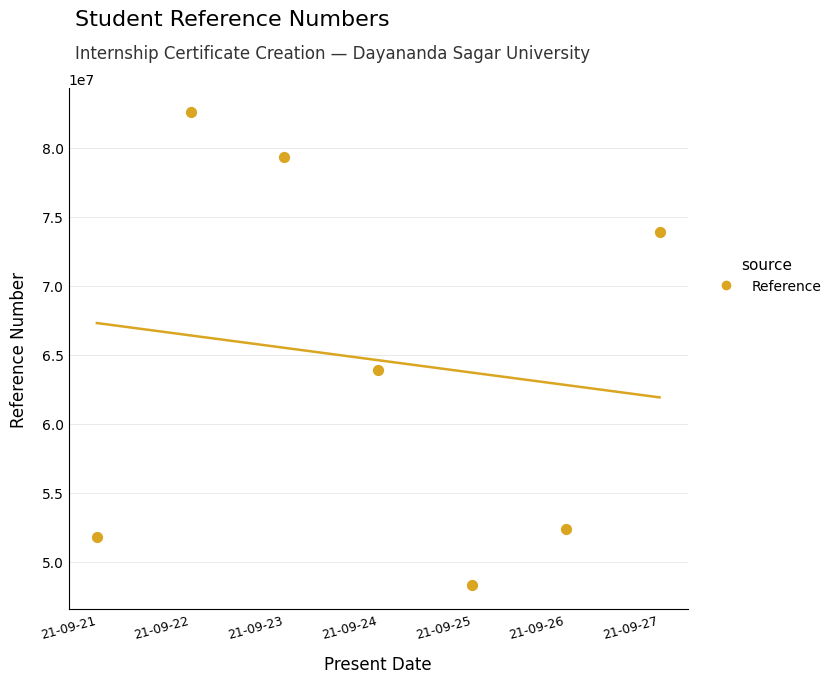

What Y value in the scatter plot is closest to 65444474?

63928255